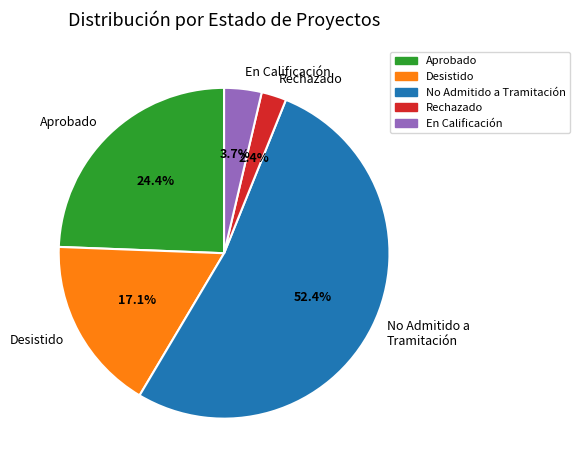

Is the sum of Rechazado and En Calificación greater than half?

No